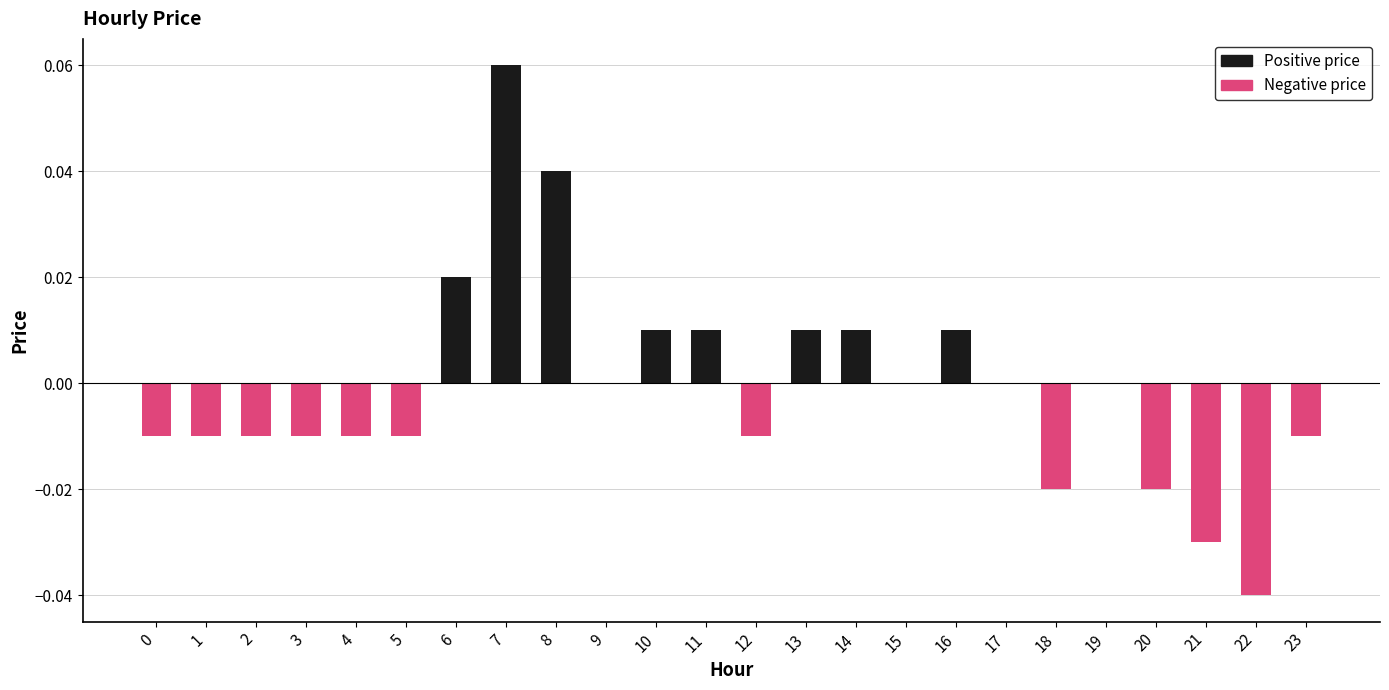

Which category has the highest value across all series?

7